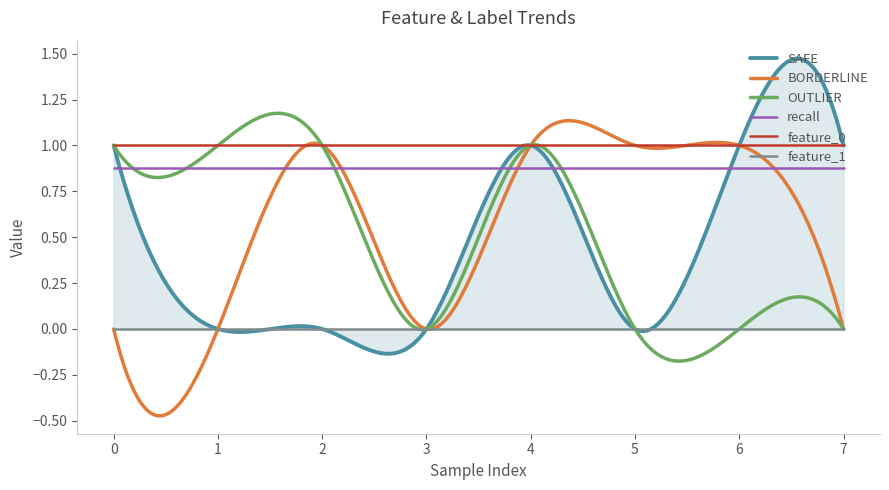

Does the chart display data point markers on the line(s)?

No